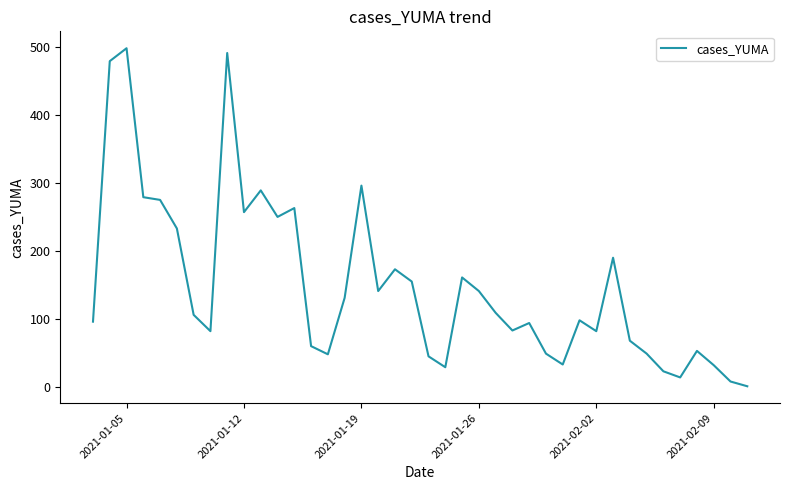

What is the difference between the maximum and minimum values?

497